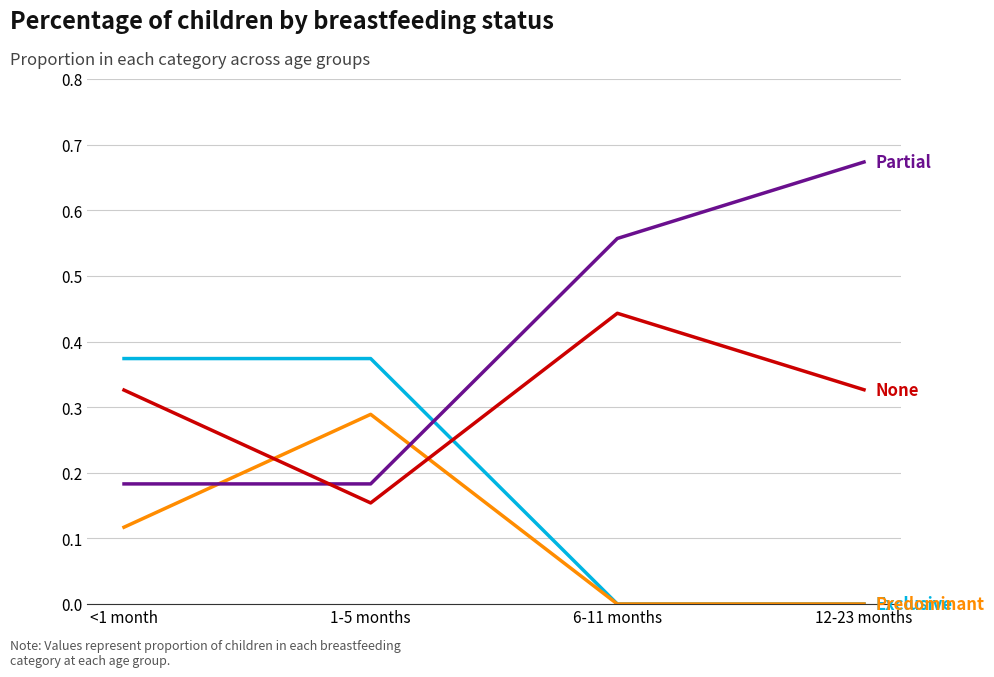

How many distinct data groups are displayed?

4